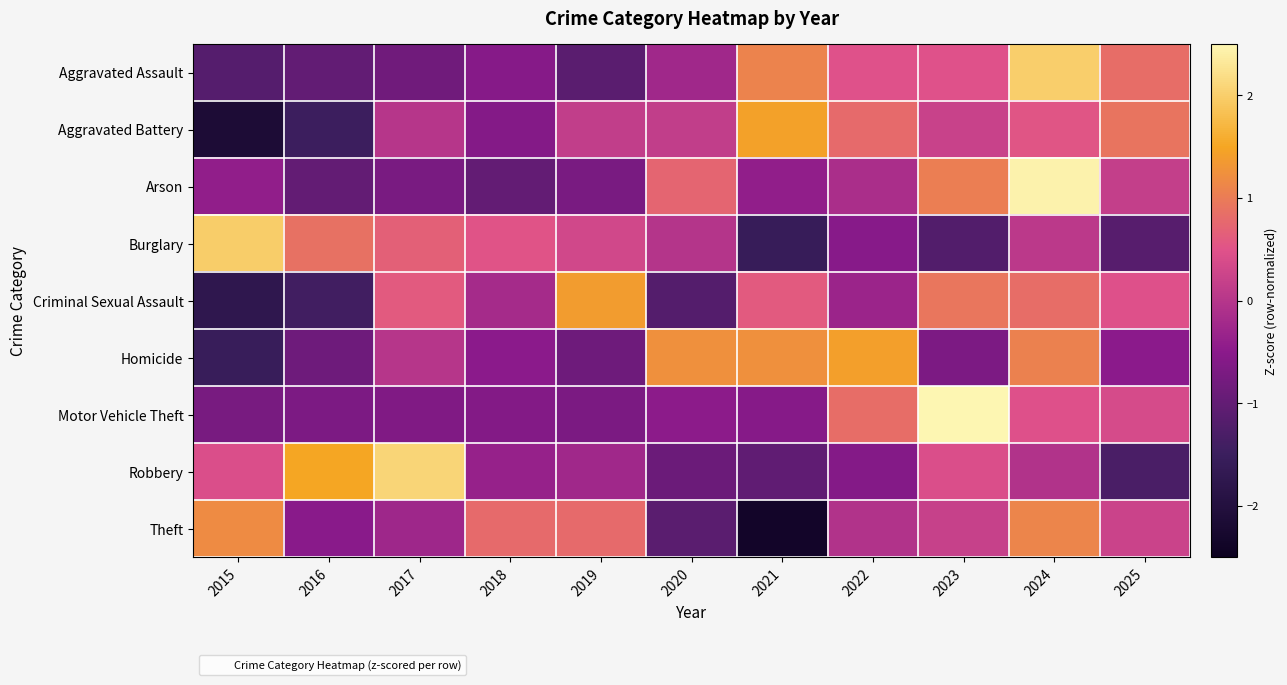

At 2021, list the series in order from smallest to largest.

Theft, Burglary, Robbery, Motor Vehicle Theft, Arson, Criminal Sexual Assault, Aggravated Assault, Homicide, Aggravated Battery